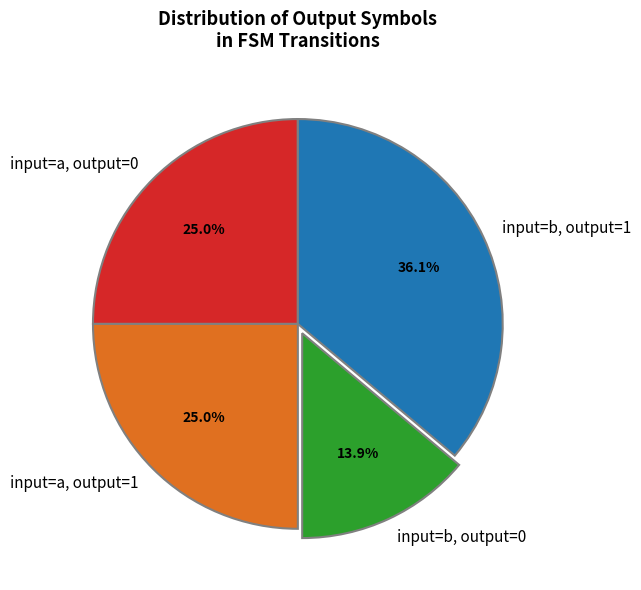

Which slice is the largest?

input=b, output=1